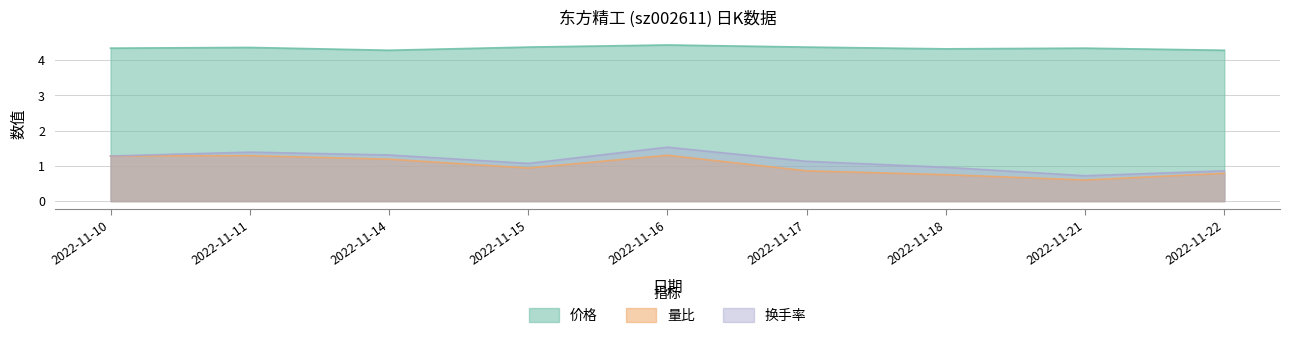

True or false: 换手率 and 量比 intersect in this chart.

False